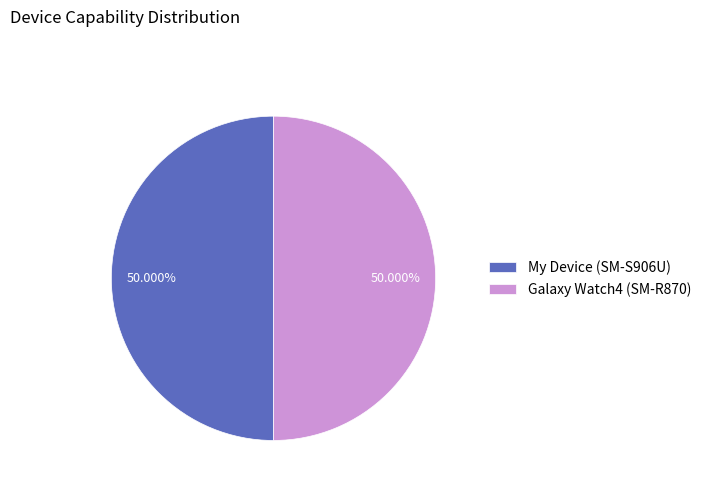

Do My Device (SM-S906U) and Galaxy Watch4 (SM-R870) together represent more than half of the pie?

Yes